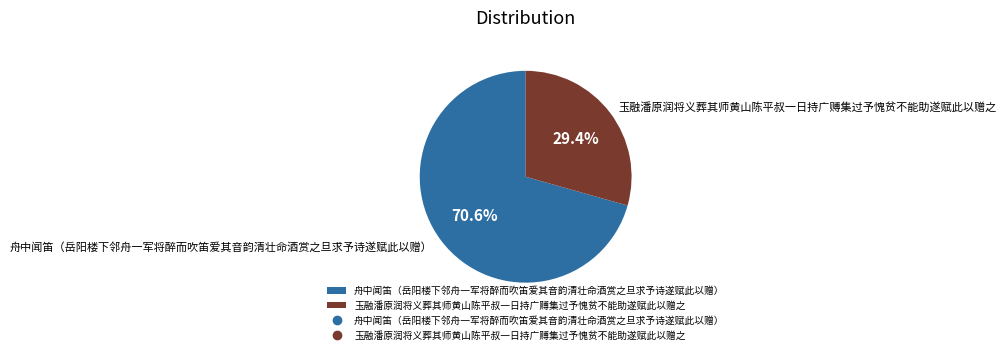

To the nearest percent, what is the difference between the largest and smallest slice percentages?

41%